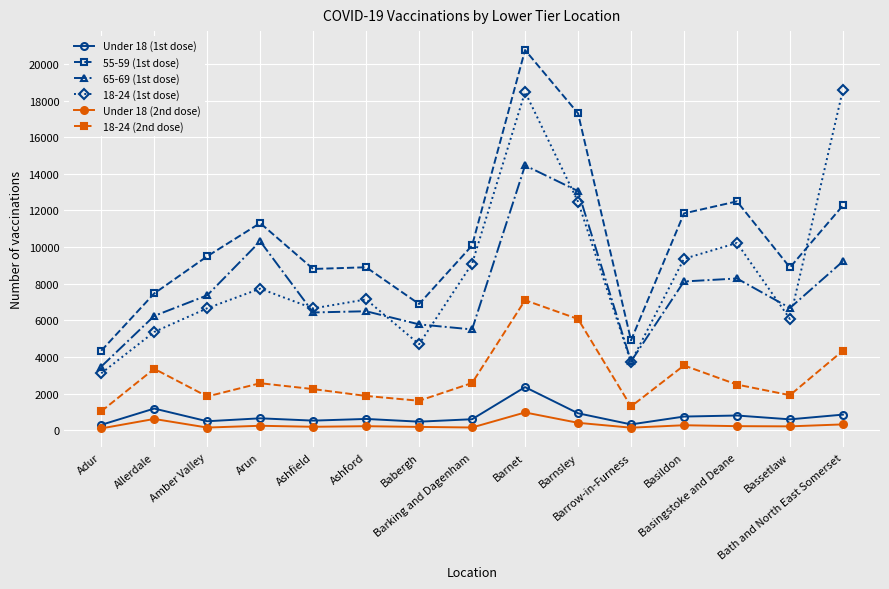

True or false: 65-69 (1st dose) and 18-24 (2nd dose) intersect in this chart.

False